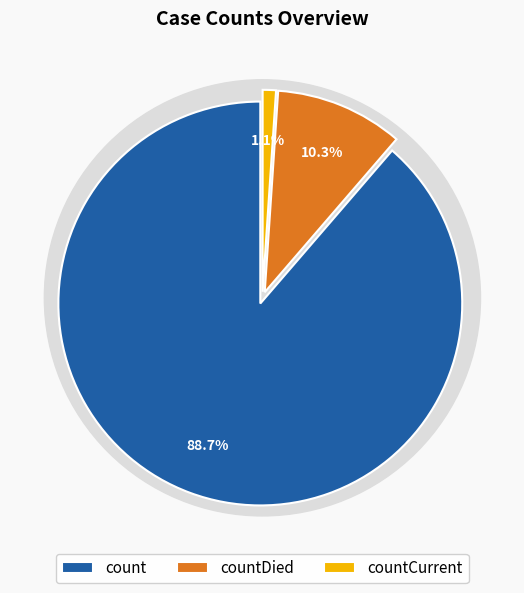

What is the largest slice in the pie chart?

count